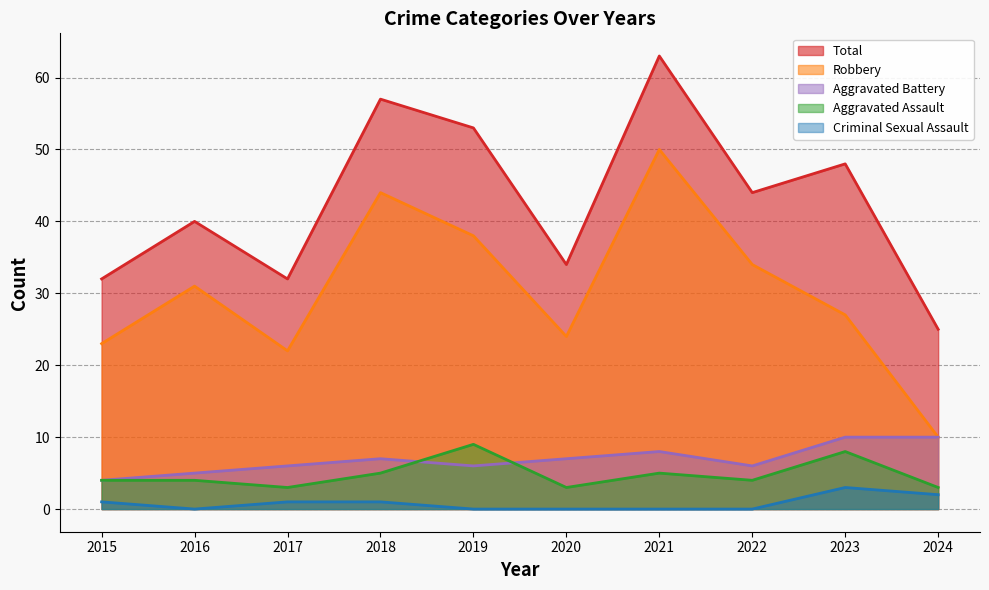

Is it true that Aggravated Assault equals 7 at 2021?

False